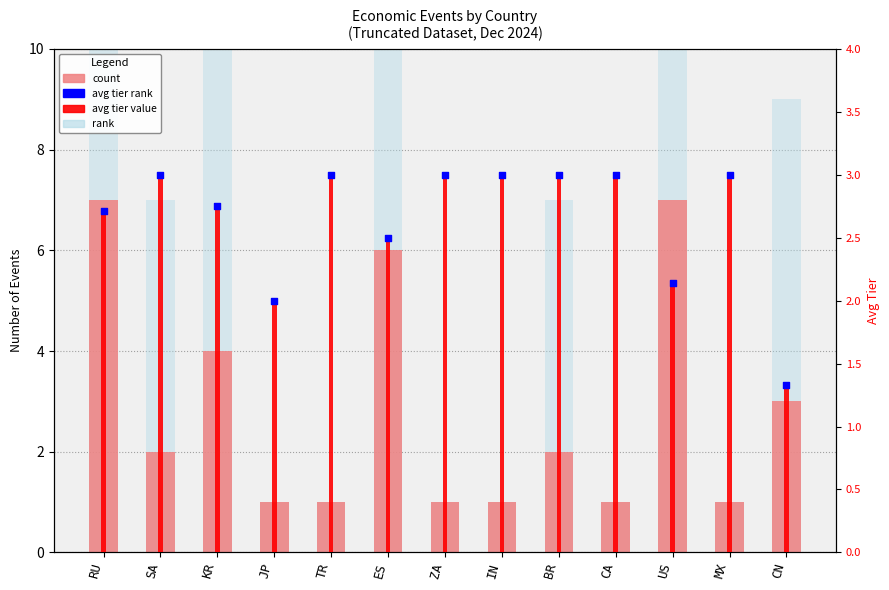

Is the value of count at US greater than the value of event rank at MX?

Yes